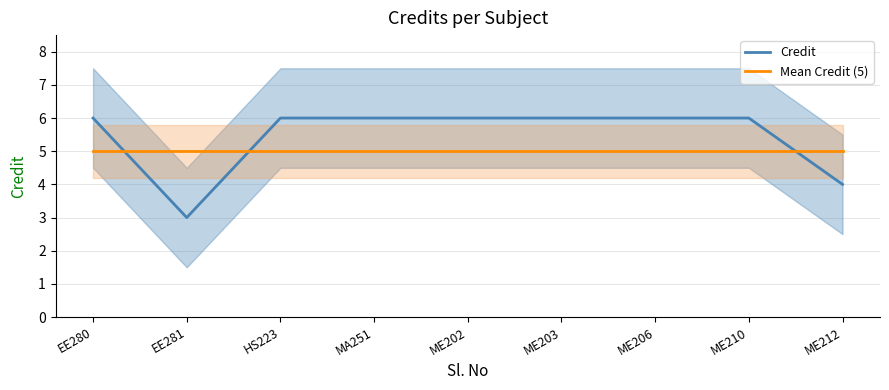

Which category has the lowest value in the Credit series?

EE281